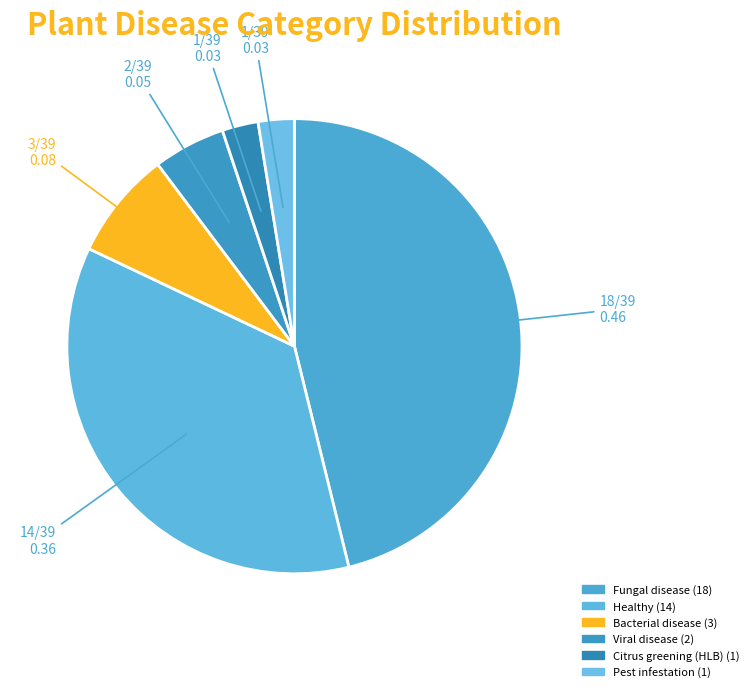

To the nearest percent, what is the difference between the Pest infestation and Fungal disease slice percentages?

44%